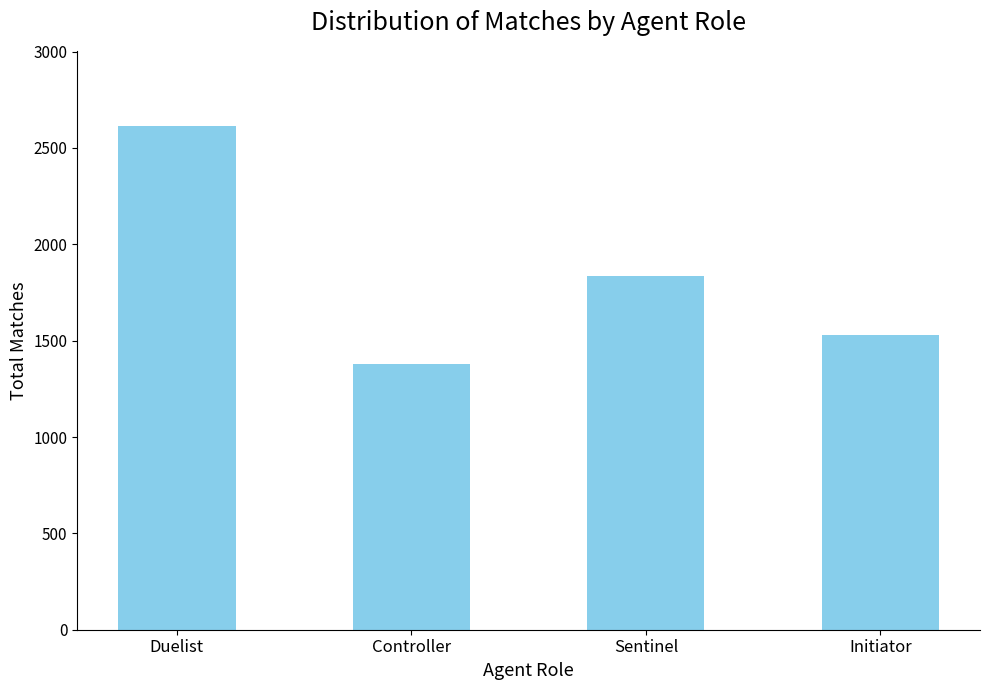

What is the change in value from Controller to Initiator?

+147